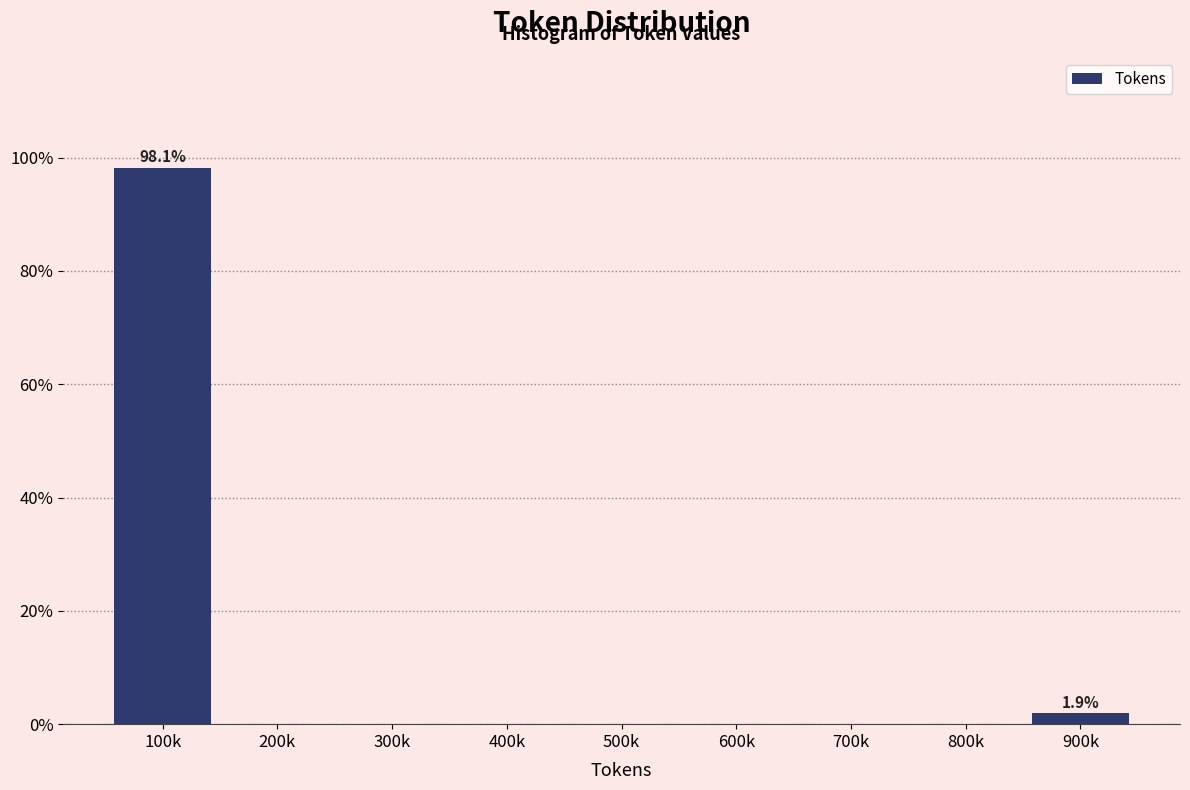

Reading right to left, transcribe all the data shown in this chart.

900k=1.9	800k=0.0	700k=0.0	600k=0.0	500k=0.0	400k=0.0	300k=0.0	200k=0.0	100k=98.1